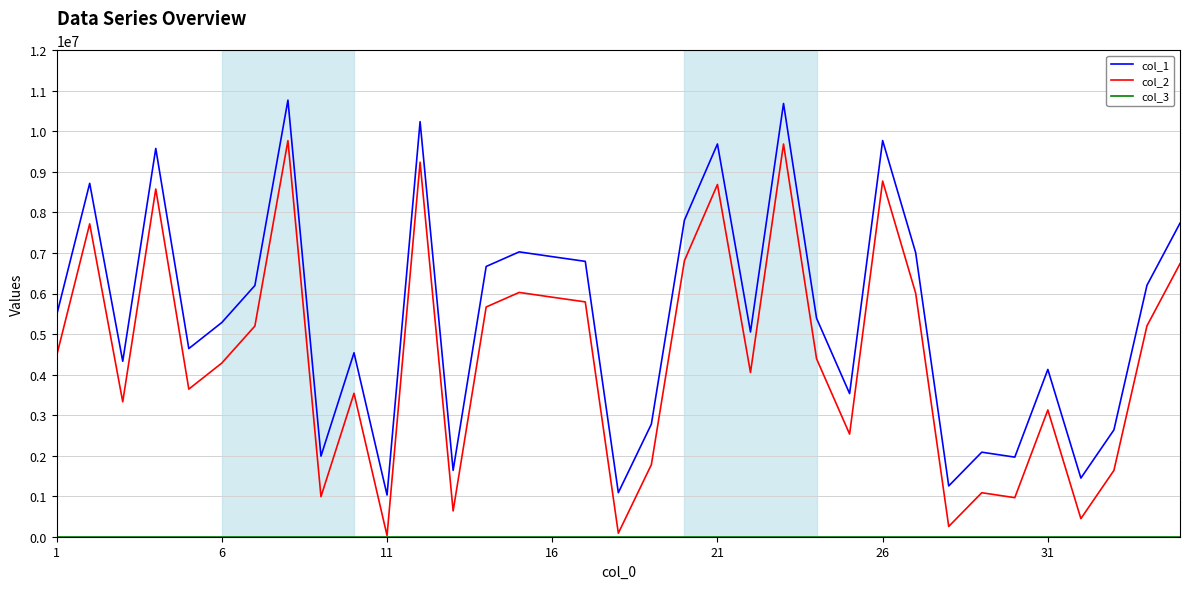

What is the maximum value shown in the chart?

10769911